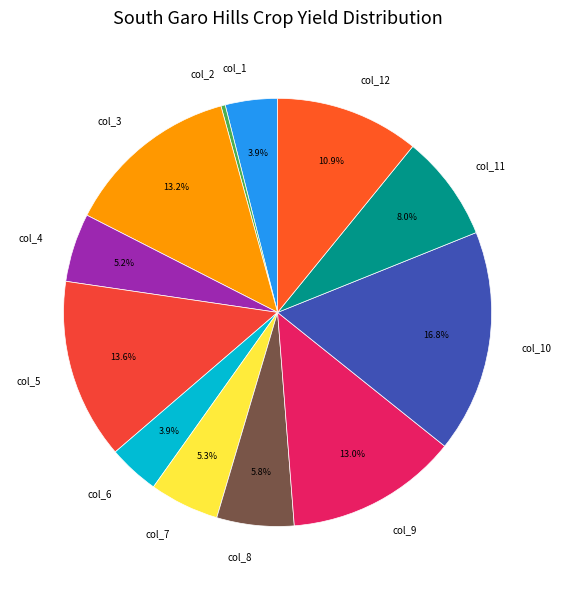

Is col_3 the majority of the pie?

No